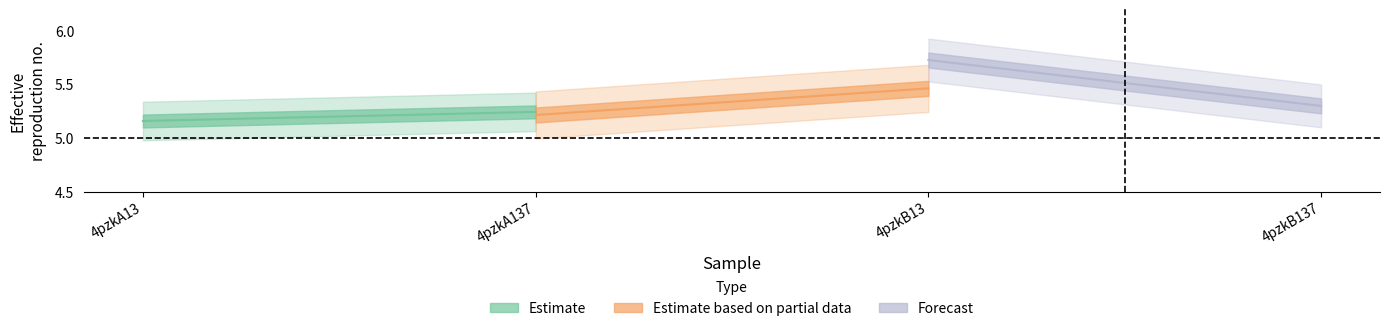

The value of Forecast at 4pzkB137 is 3.0. True or false?

False